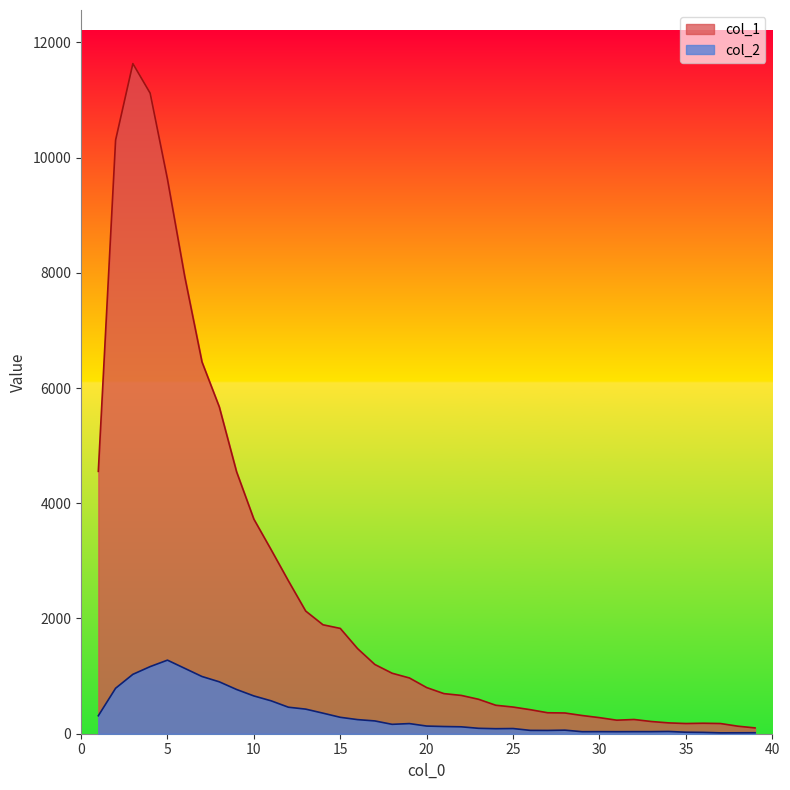

How many lines are shown in the chart?

2